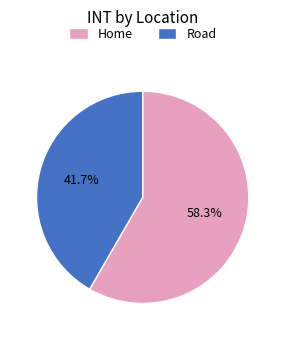

What is the total percentage of Road and Home?

100.0%